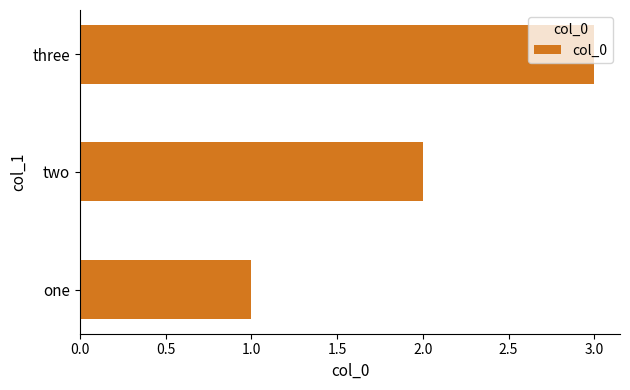

List the labels in order of value, largest first.

three, two, one